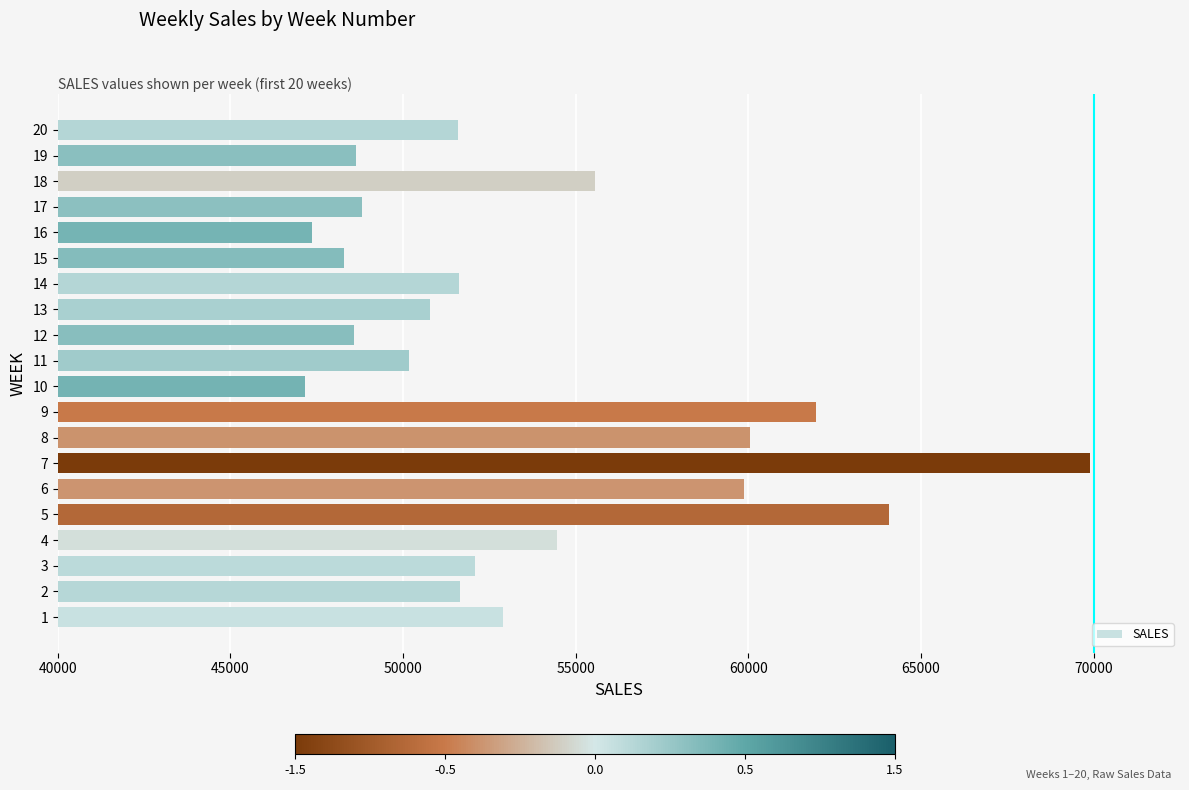

The value at 16 is 67543.9. True or false?

False